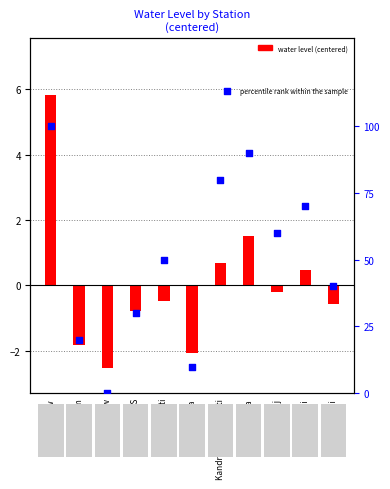

Which series contains the lowest Y value?

water level (centered)